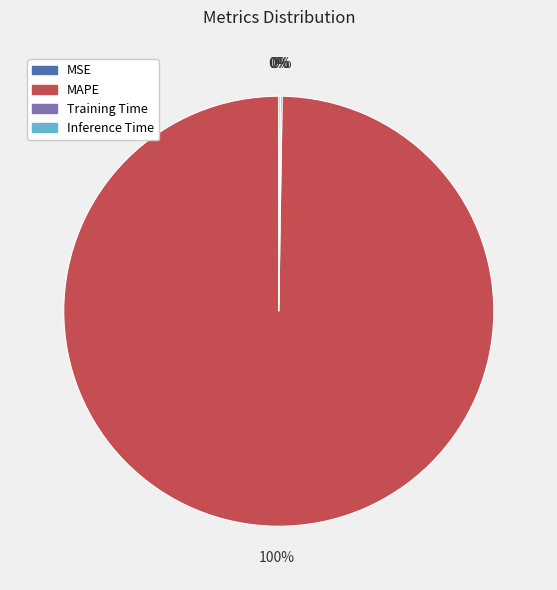

Which category accounts for the majority?

MAPE